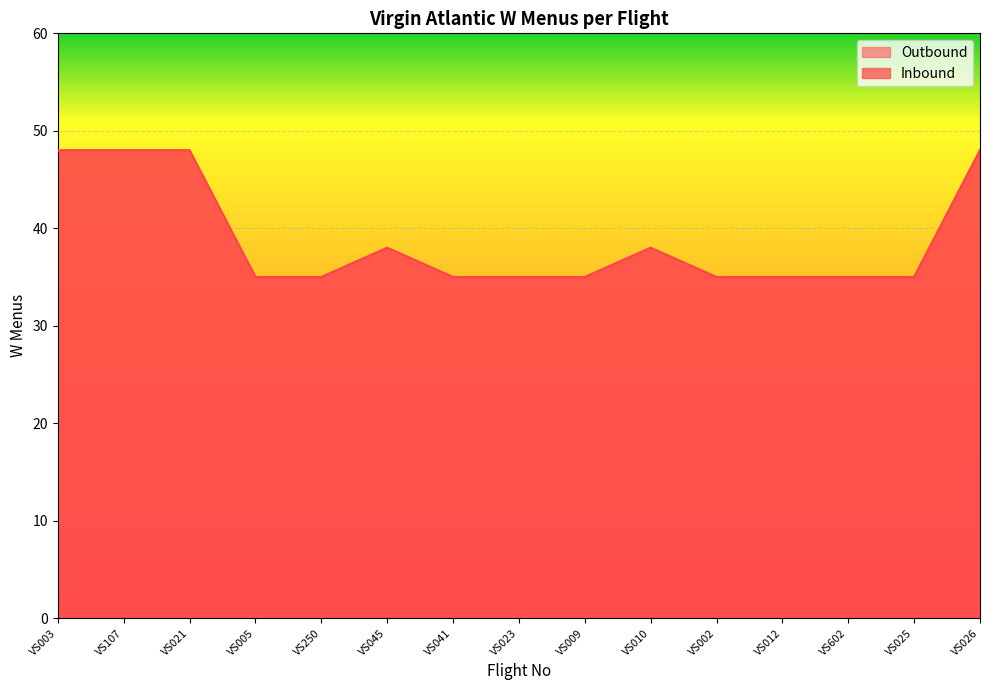

Rank the series by their maximum value, from lowest to highest.

Outbound, Inbound